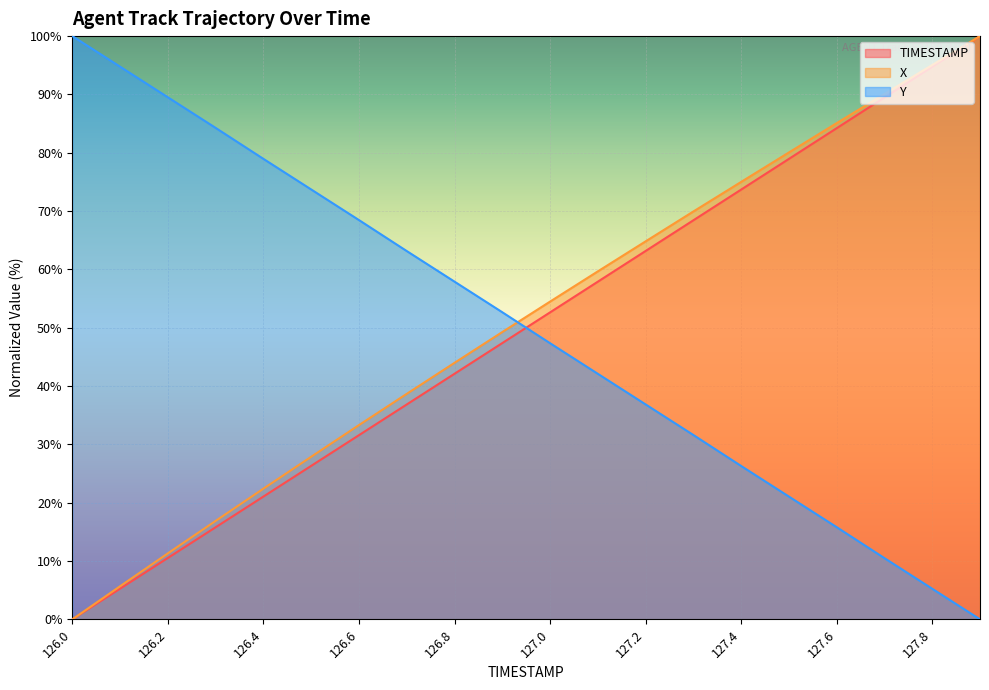

How many lines are shown in the chart?

3